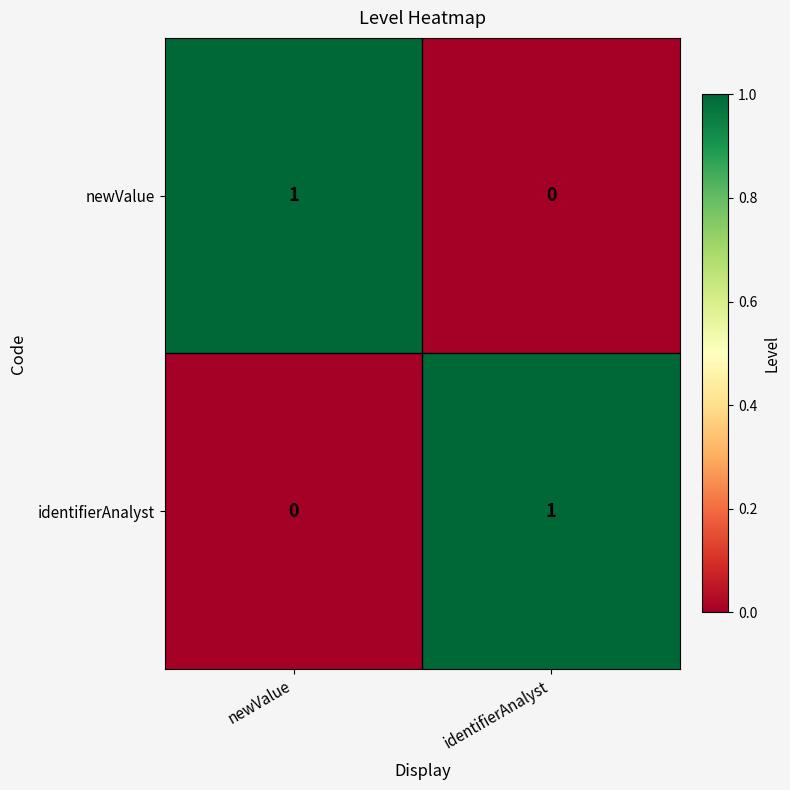

What is the greatest value displayed?

1